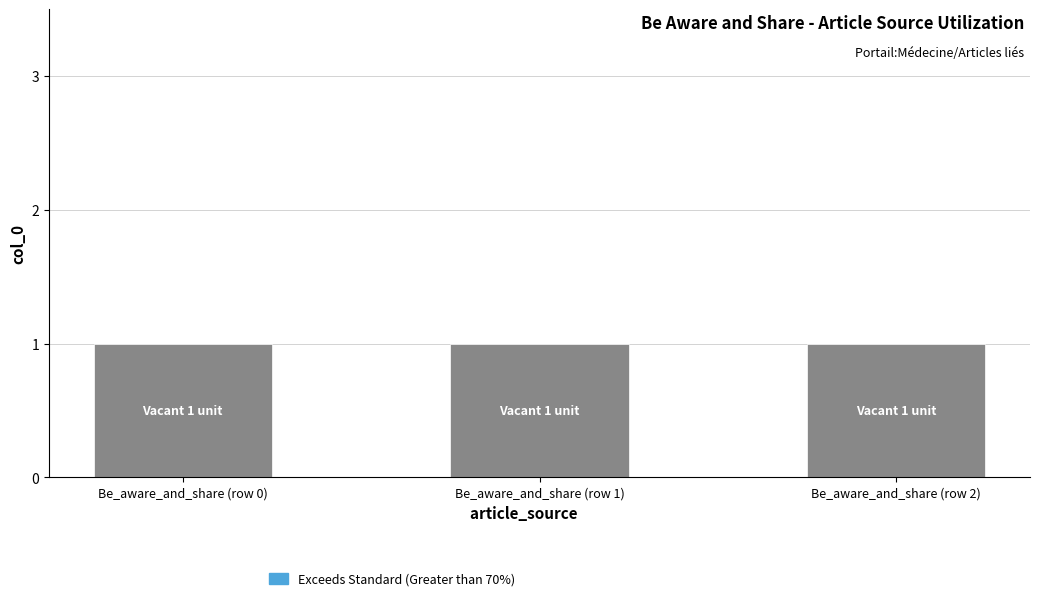

Rank the categories by Vacant value from highest to lowest.

Be_aware_and_share (row 0), Be_aware_and_share (row 1), Be_aware_and_share (row 2)